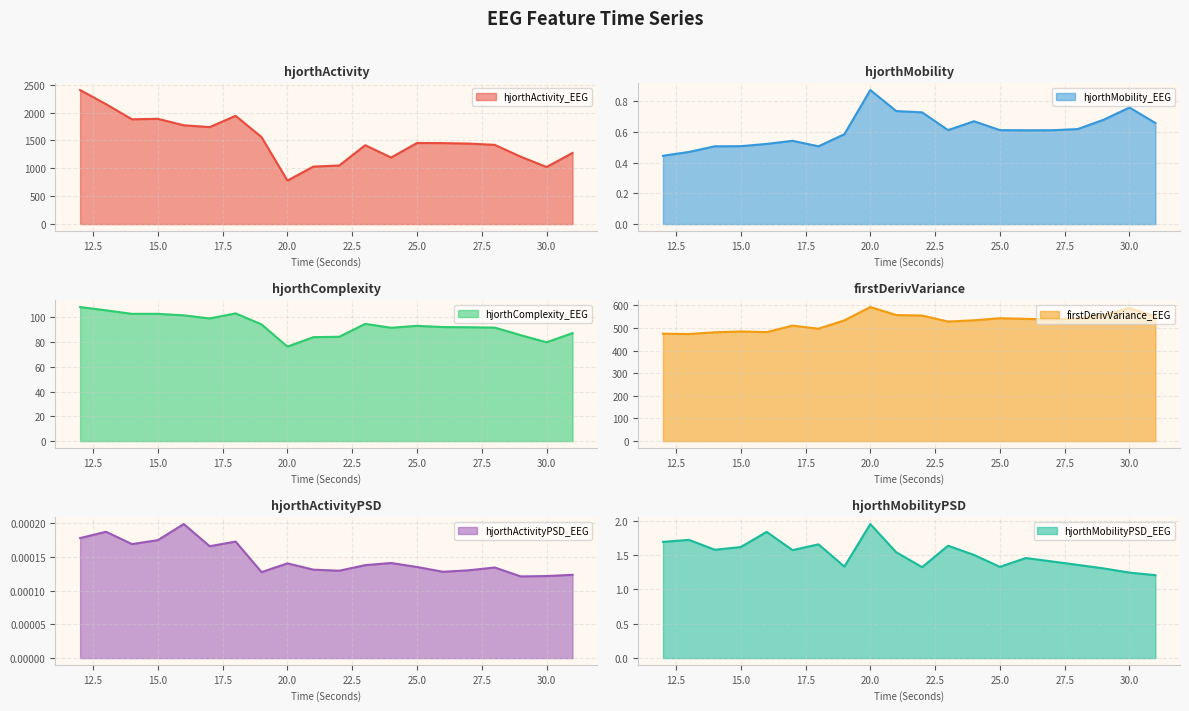

Which series has the widest spread of values?

hjorthActivity_EEG